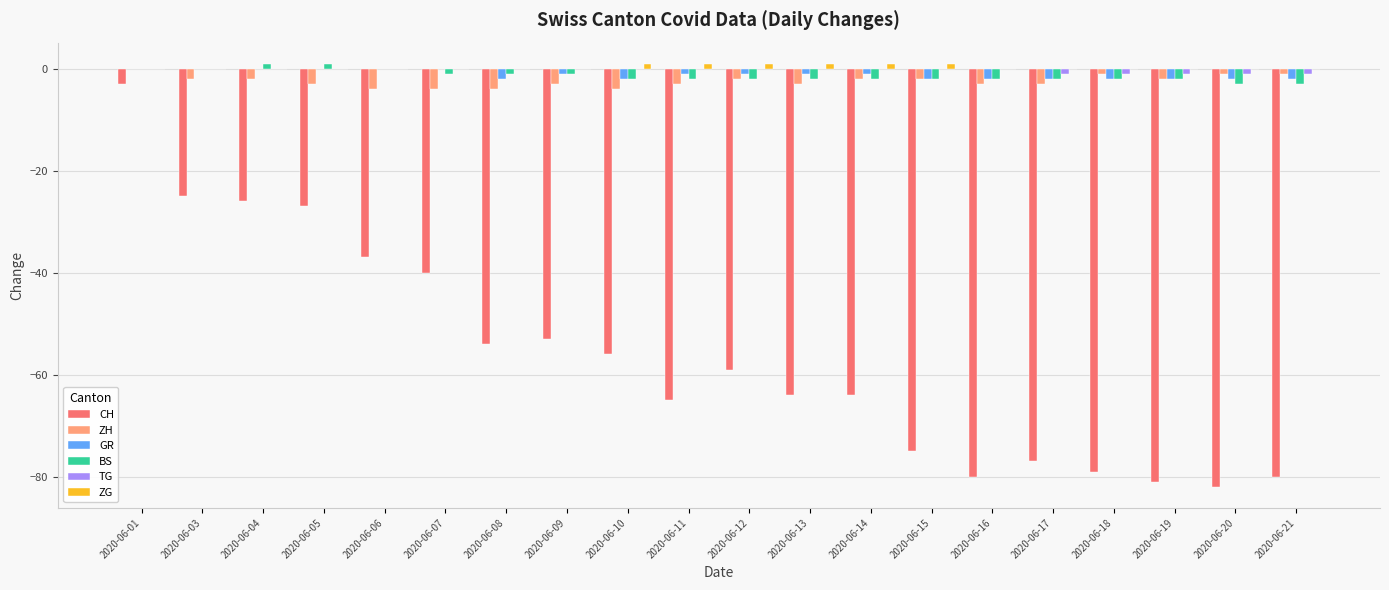

Is it true that ZG equals 1 at 2020-06-11?

True